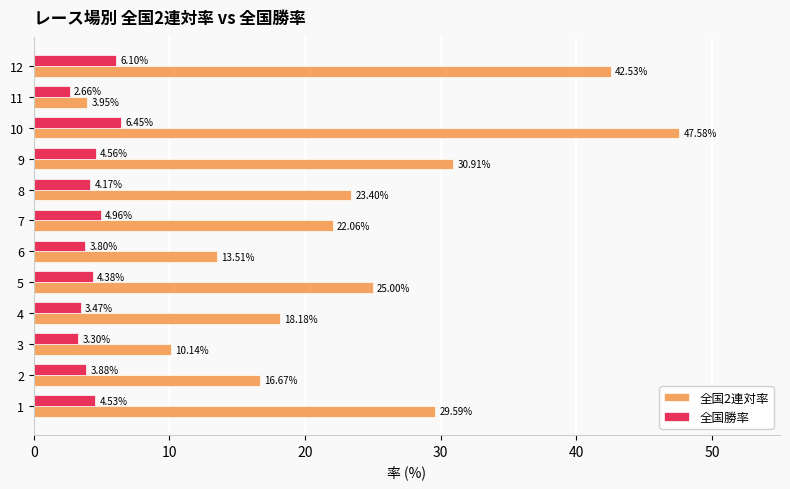

List the labels in order of 全国勝率 value, largest first.

10, 12, 7, 9, 1, 5, 8, 2, 6, 4, 3, 11